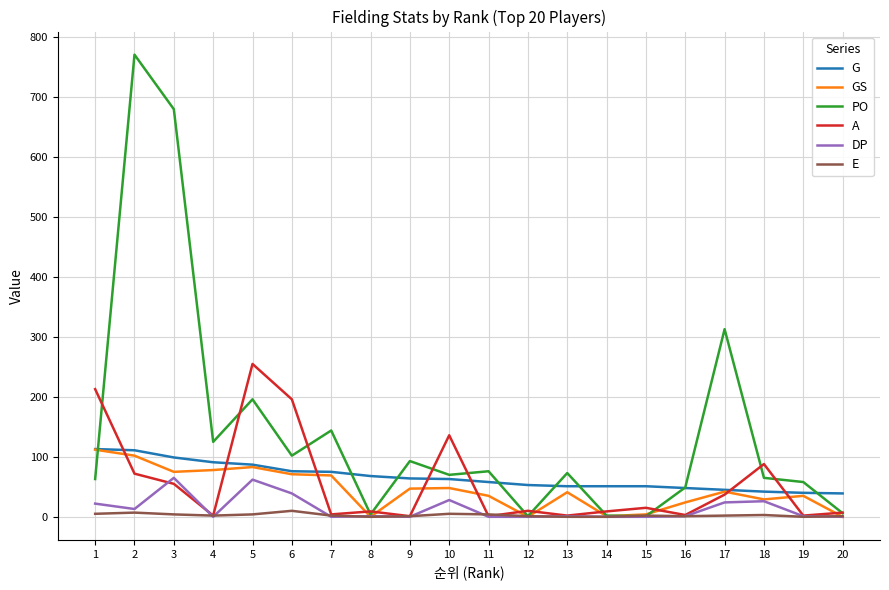

What is the difference between the highest and lowest values at 3?

676